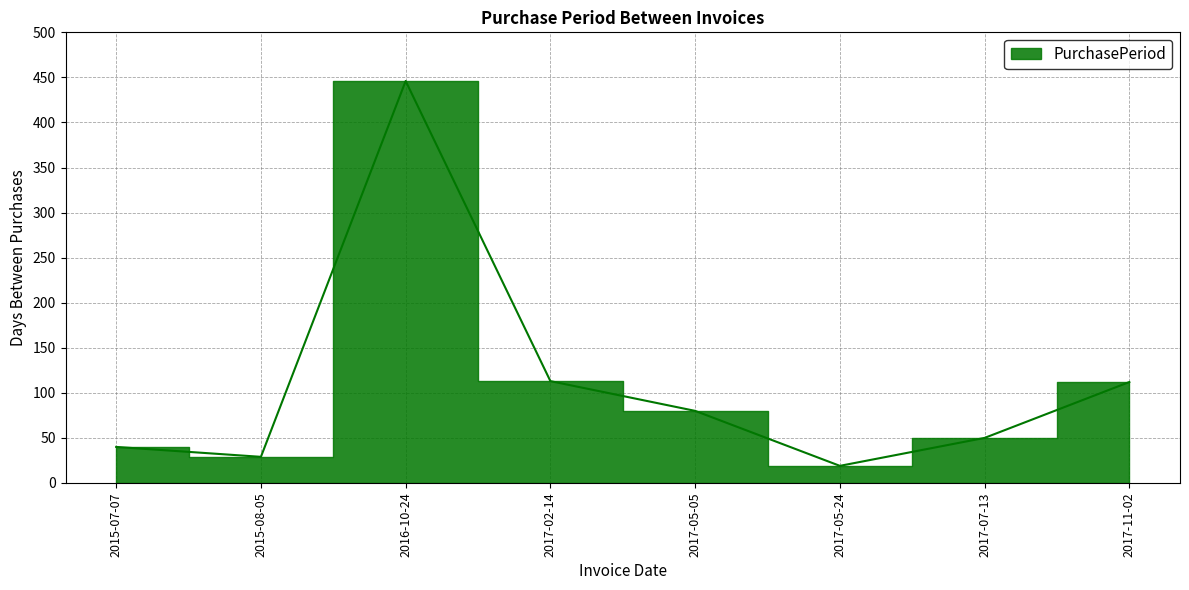

List the labels in order of value, largest first.

2016-10-24, 2017-02-14, 2017-11-02, 2017-05-05, 2017-07-13, 2015-07-07, 2015-08-05, 2017-05-24